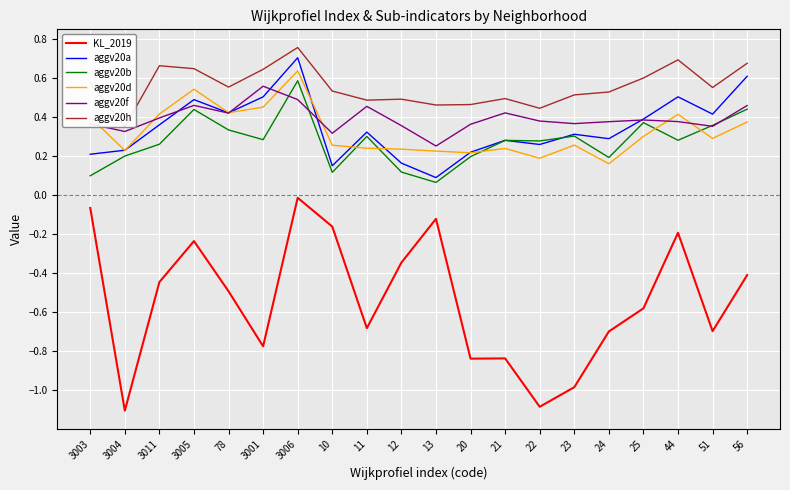

Reading right to left, list all the values displayed in this chart.

KL_2019: -0.4	-0.7	-0.2	-0.6	-0.7	-1.0	-1.1	-0.8	-0.8	-0.1	-0.3	-0.7	-0.2	-0.0	-0.8	-0.5	-0.2	-0.4	-1.1	-0.1
aggv20a: 0.6	0.4	0.5	0.4	0.3	0.3	0.3	0.3	0.2	0.1	0.2	0.3	0.1	0.7	0.5	0.4	0.5	0.4	0.2	0.2
aggv20b: 0.4	0.4	0.3	0.4	0.2	0.3	0.3	0.3	0.2	0.1	0.1	0.3	0.1	0.6	0.3	0.3	0.4	0.3	0.2	0.1
aggv20d: 0.4	0.3	0.4	0.3	0.2	0.3	0.2	0.2	0.2	0.2	0.2	0.2	0.3	0.6	0.4	0.4	0.5	0.4	0.2	0.4
aggv20f: 0.5	0.4	0.4	0.4	0.4	0.4	0.4	0.4	0.4	0.3	0.4	0.5	0.3	0.5	0.6	0.4	0.5	0.4	0.3	0.4
aggv20h: 0.7	0.6	0.7	0.6	0.5	0.5	0.4	0.5	0.5	0.5	0.5	0.5	0.5	0.8	0.6	0.6	0.6	0.7	0.3	0.6